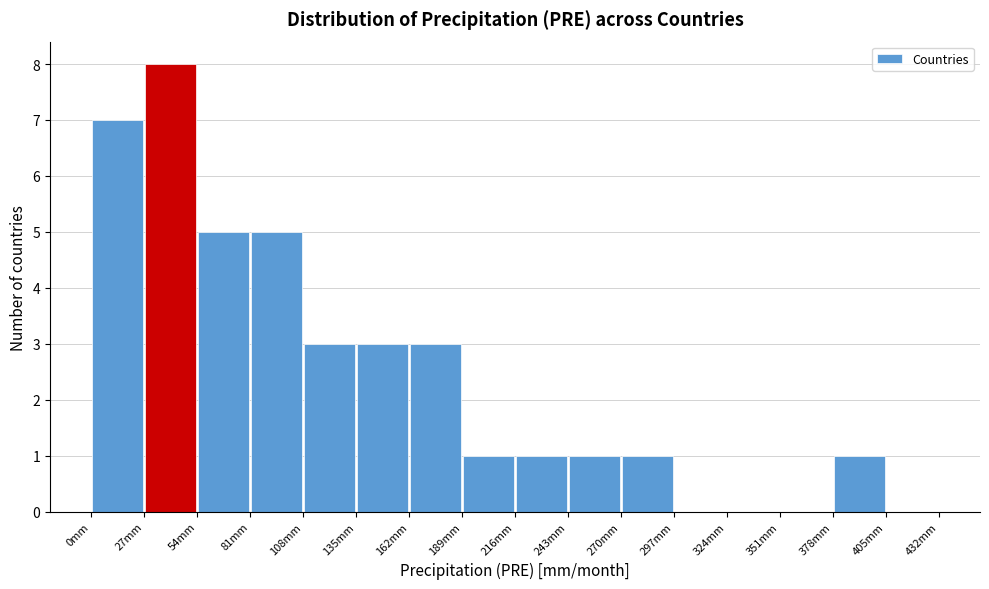

How tall is the bar that spans 27 to 54 on the x-axis? Neither the bar edges nor the heights are printed on the chart, so give them approximately, as read against the axes.

8